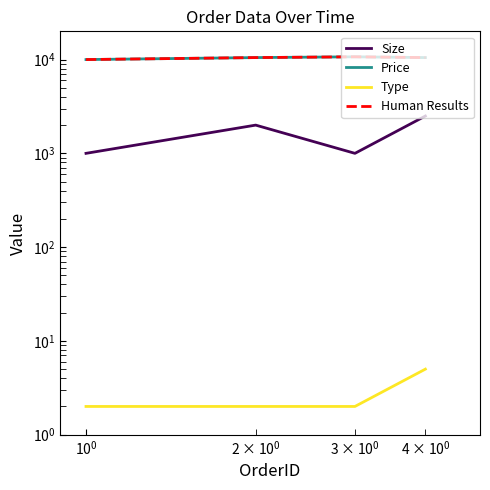

True or false: Type and Size intersect in this chart.

False